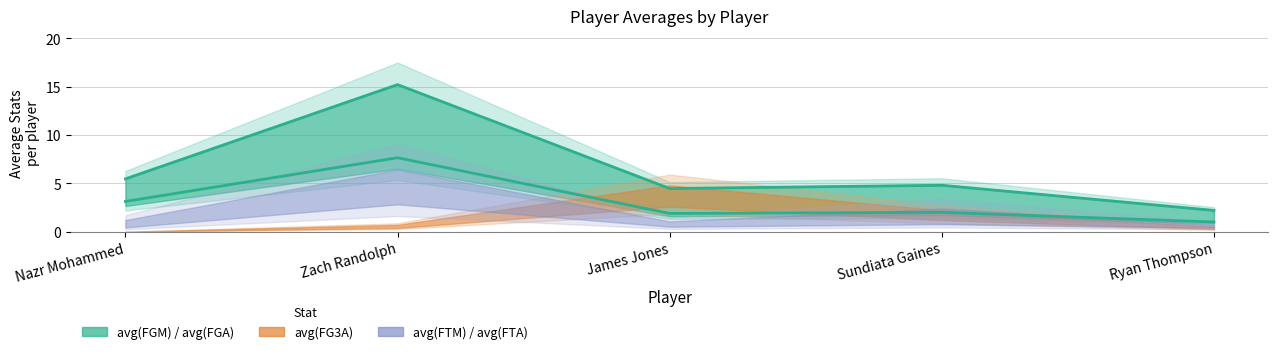

What is the label of the 3rd point from the right?

James Jones